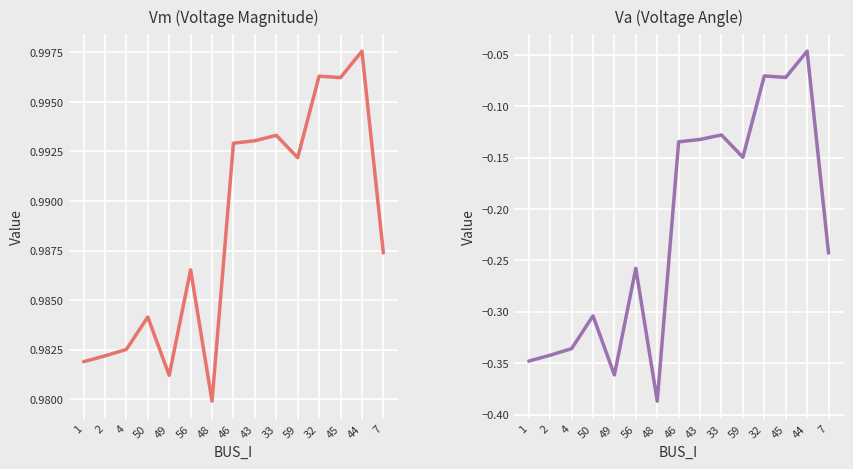

Which series changed the most between 59 and 7?

Va